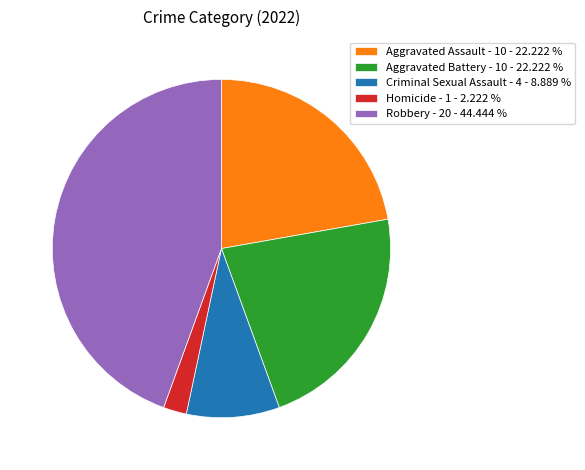

Is there a majority slice in this chart?

No